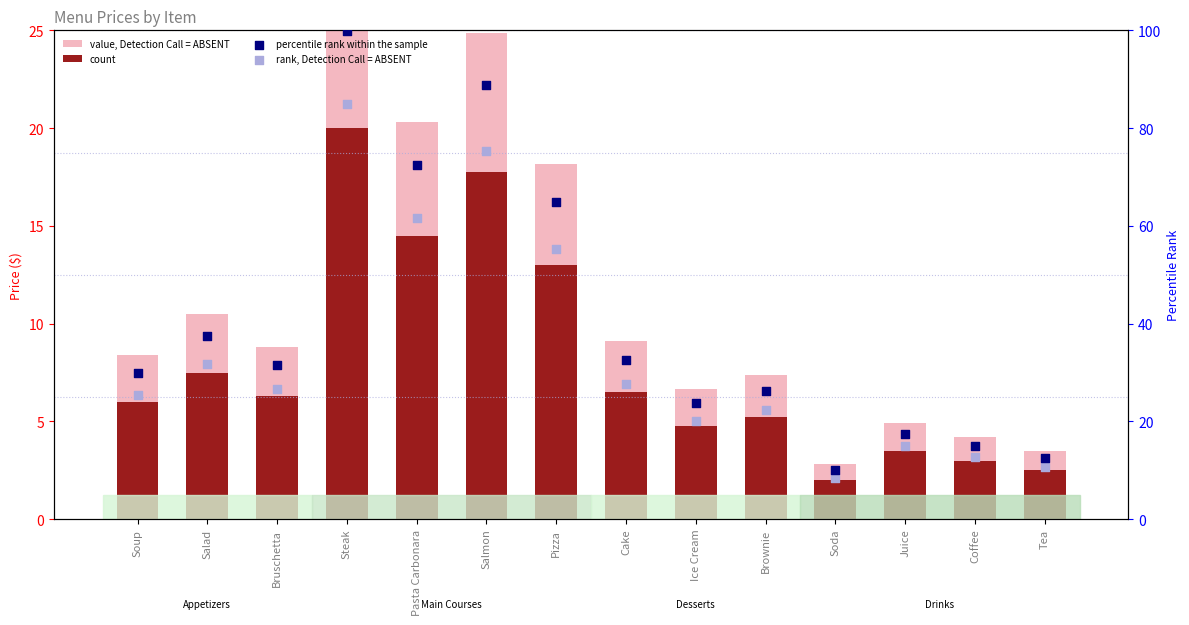

Which series contains the highest Y value?

percentile rank within the sample